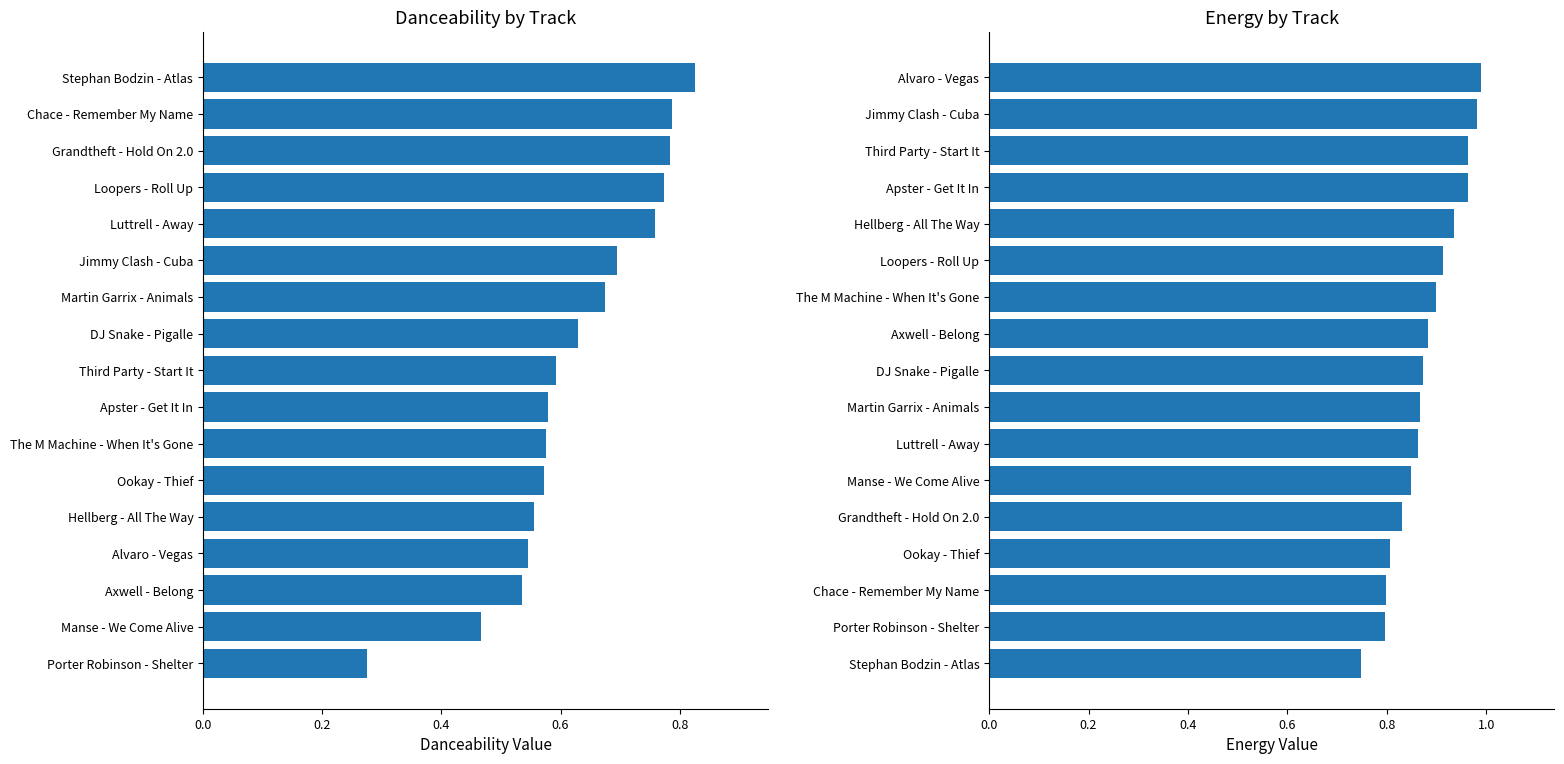

Which series has the largest range (max minus min)?

danceability